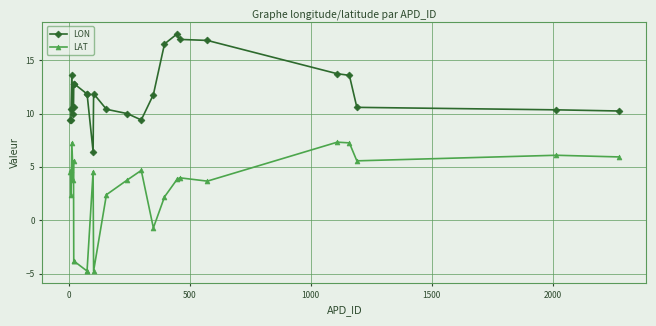

What is the smallest value displayed?

-4.8